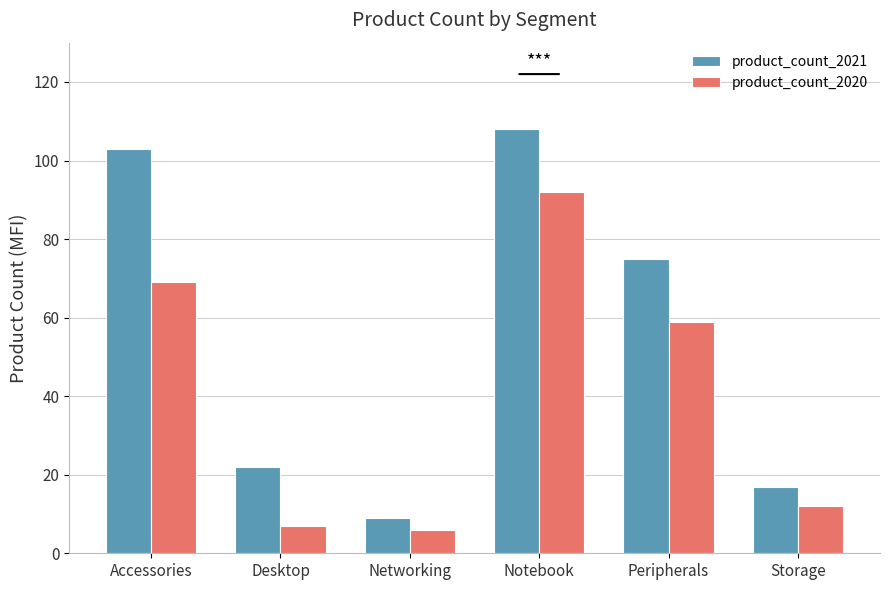

What is the smallest value displayed?

6